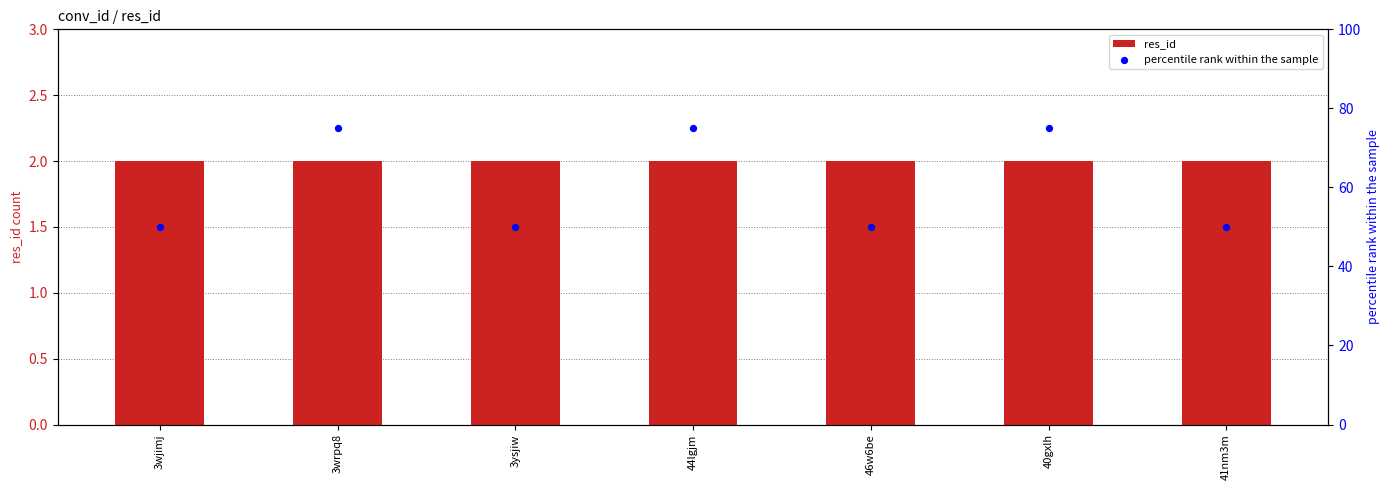

At which category is the sum across all series the highest?

3wrpq8